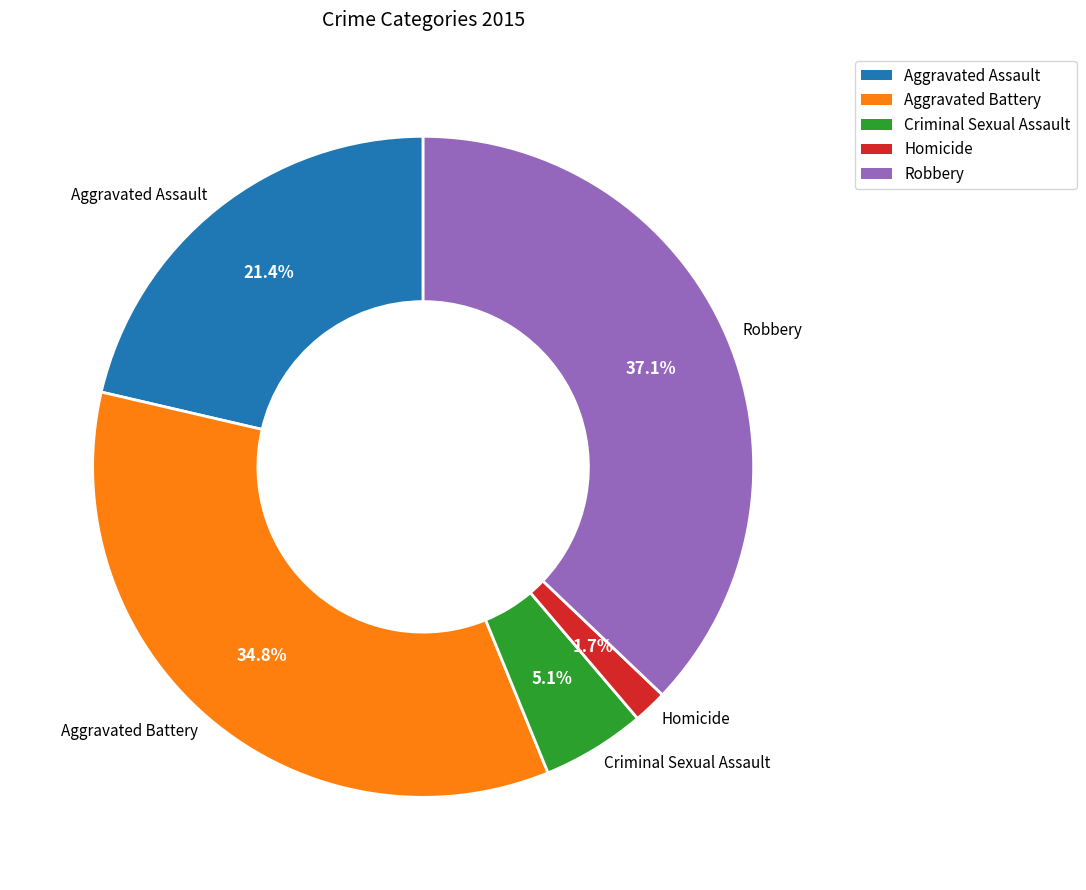

To the nearest percent, what percentage of the pie is Criminal Sexual Assault?

5%